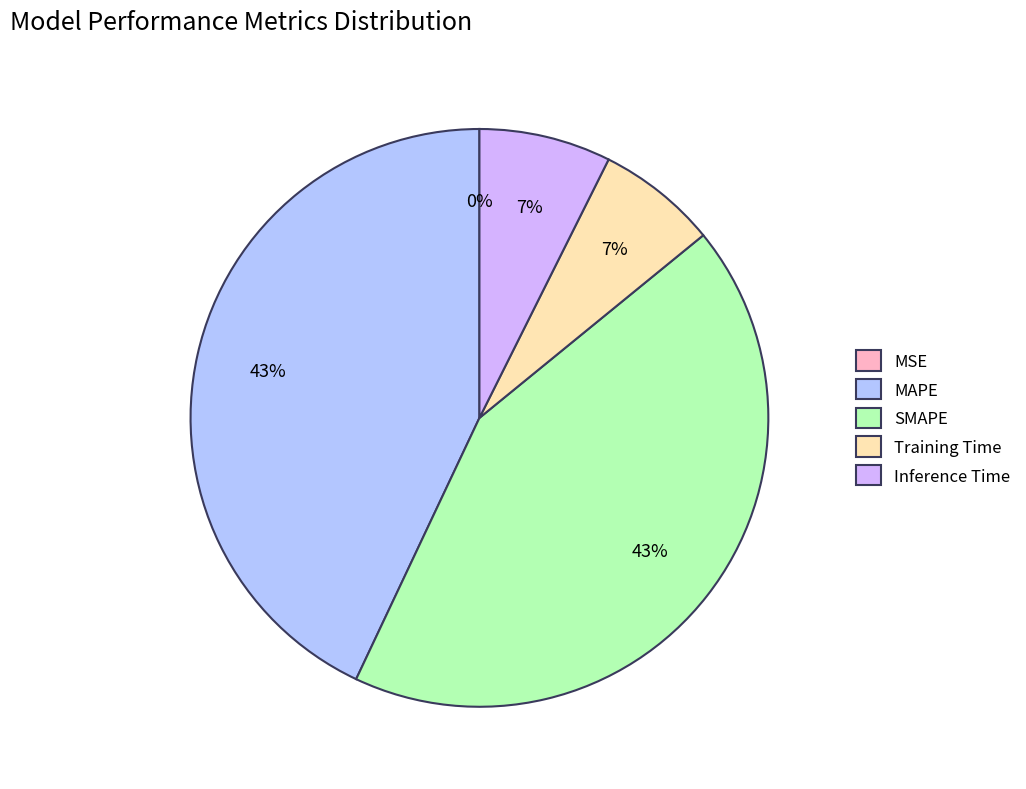

To the nearest percent, what portion does Training Time represent?

7%